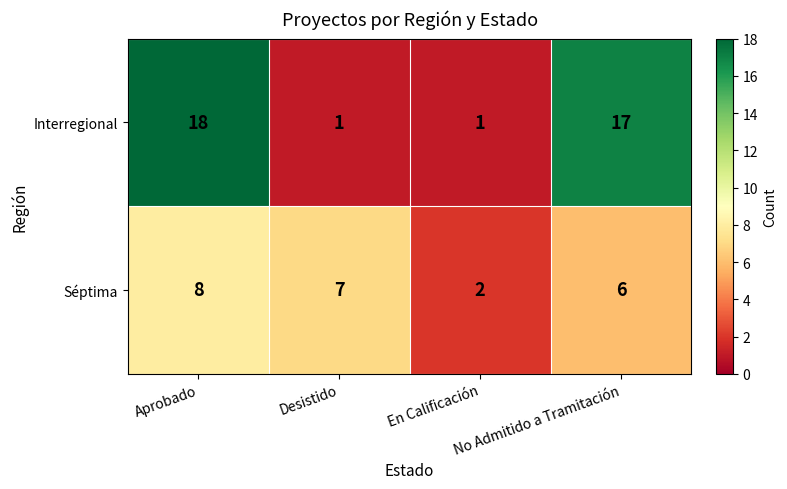

Is the value of Interregional at No Admitido a Tramitación greater than the value of Séptima at Desistido?

Yes